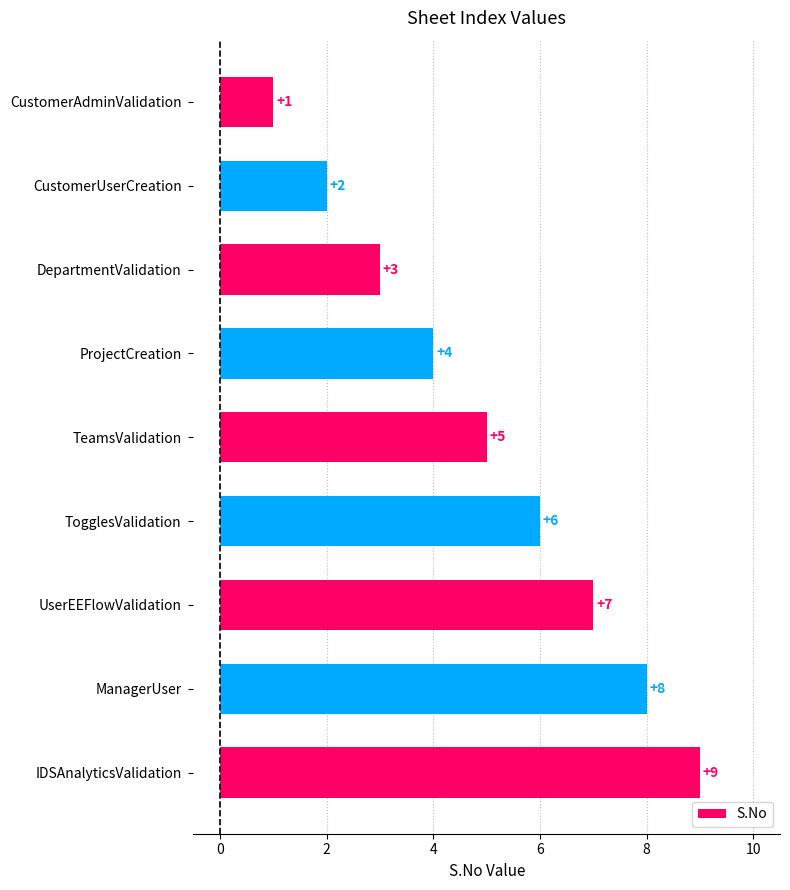

What is the difference between the second highest and second lowest values?

6